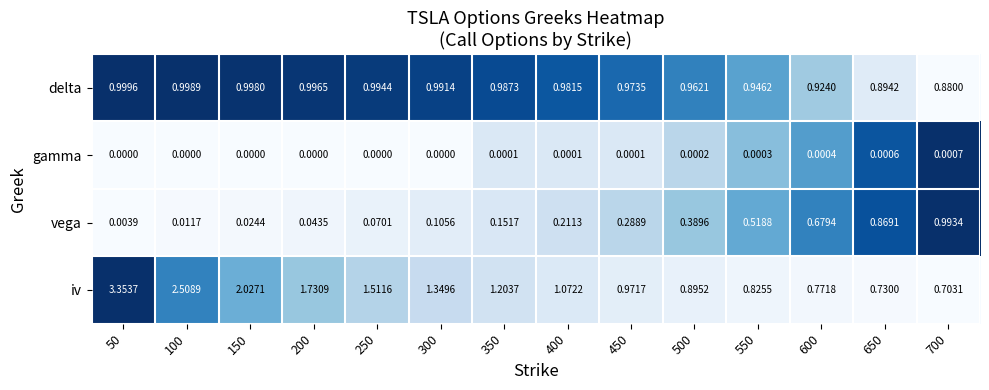

List the series in order of their peak value, lowest first.

gamma, vega, delta, iv